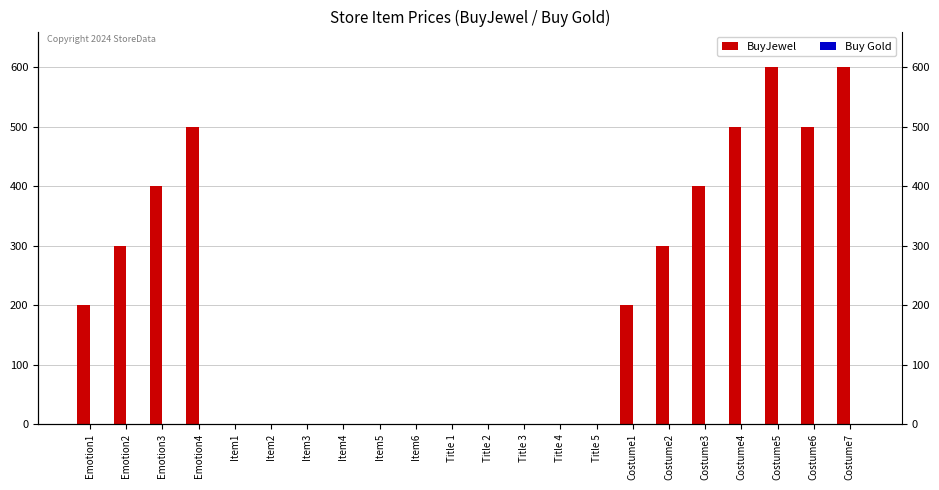

List the labels in order of Buy Gold value, smallest first.

Emotion1, Emotion2, Emotion3, Emotion4, Item1, Item2, Item3, Item4, Item5, Item6, Title 1, Title 2, Title 3, Title 4, Title 5, Costume1, Costume2, Costume3, Costume4, Costume5, Costume6, Costume7